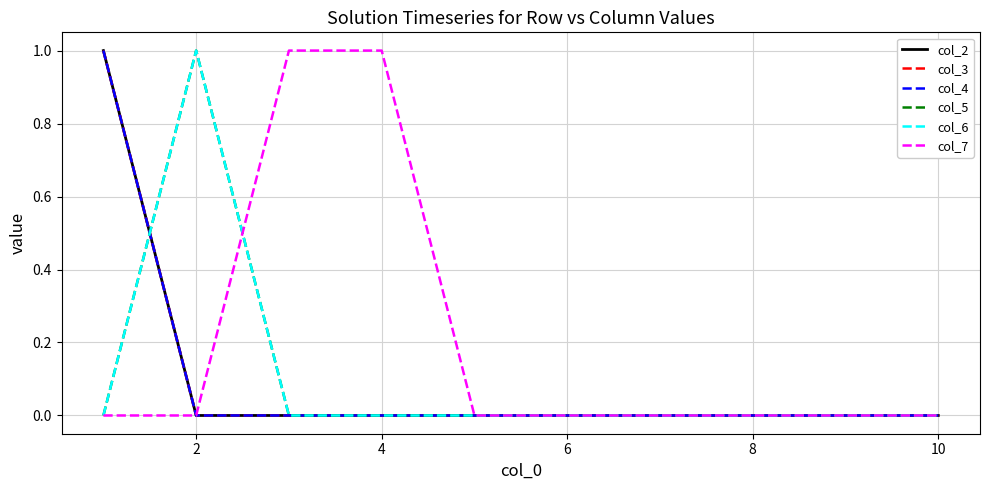

True or false: col_7 and col_4 cross at least once.

False